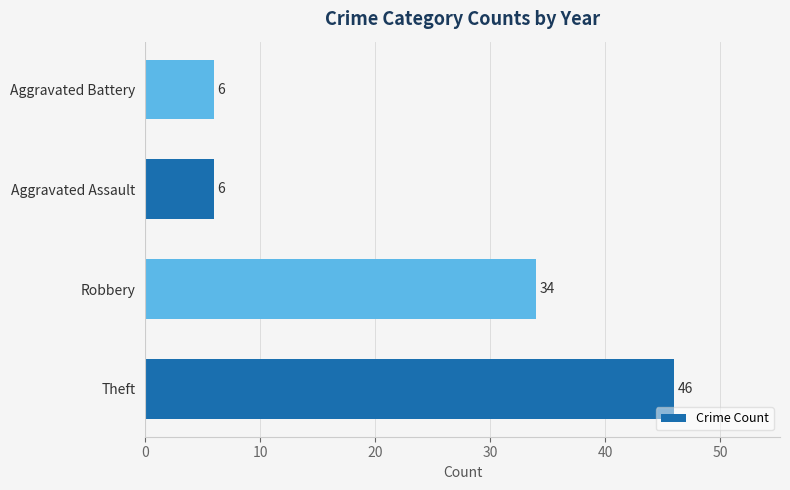

What is the sum of all values?

92